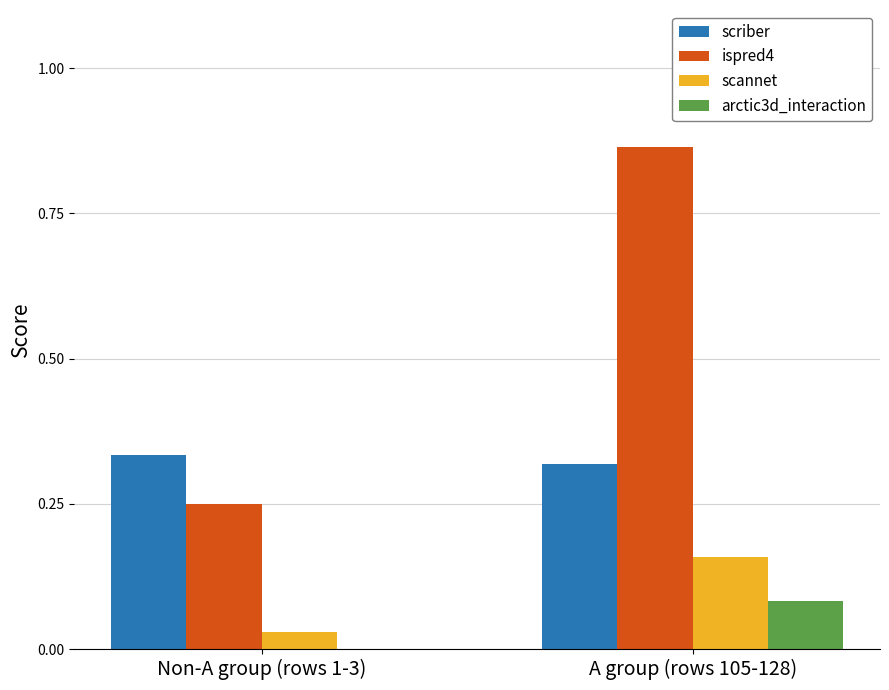

What is the sum of all scriber values?

0.7